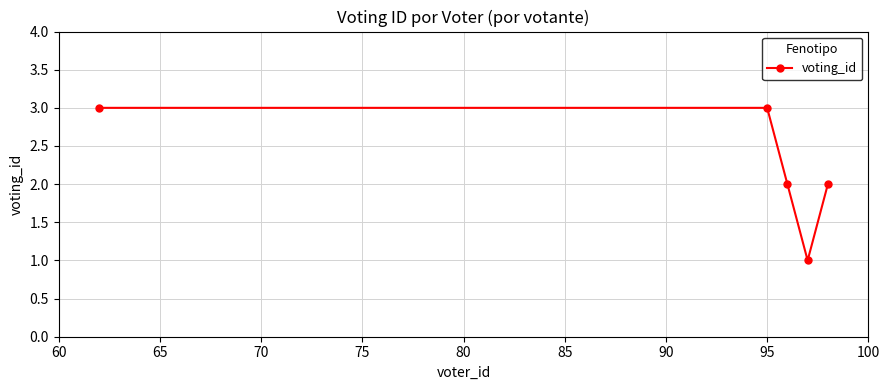

What is the maximum value shown in the chart?

3